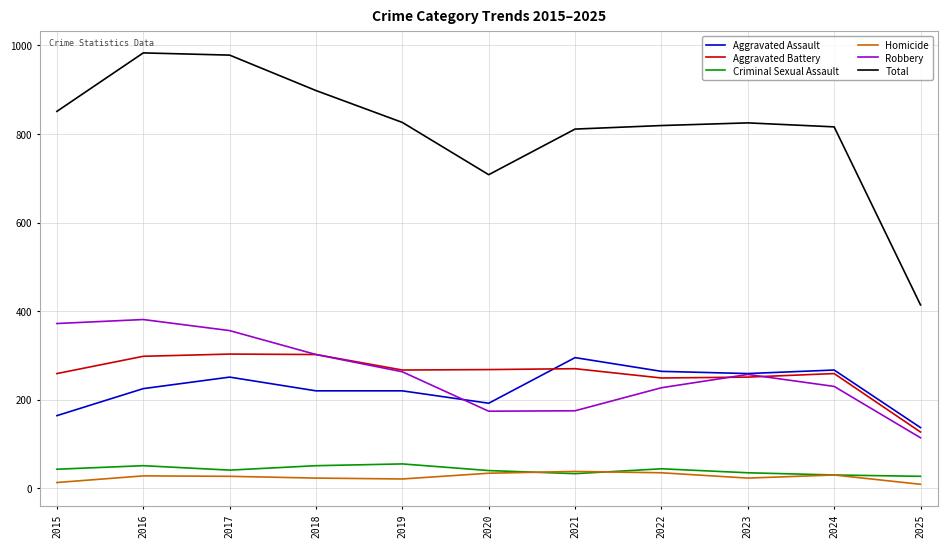

After their last crossing, which series has the higher values: Robbery or Aggravated Assault?

Aggravated Assault